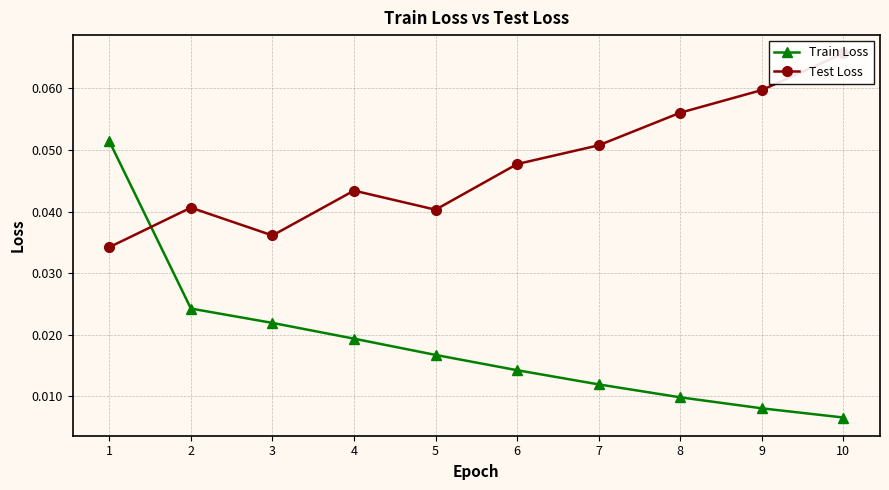

What are all the series names shown in the legend?

Train Loss, Test Loss